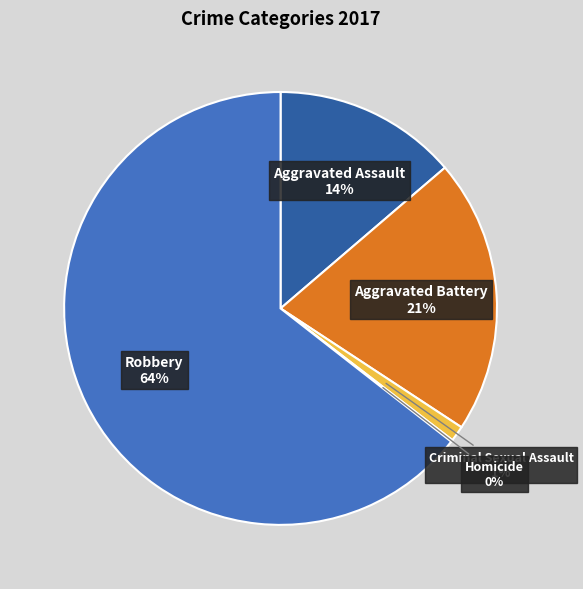

How many slices are in this pie chart?

5